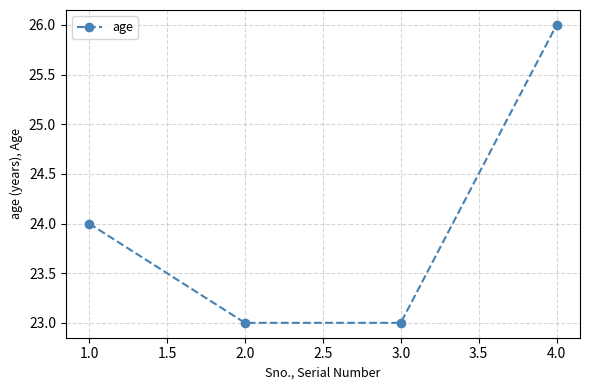

At which category does the chart reach its peak across all series?

4.0